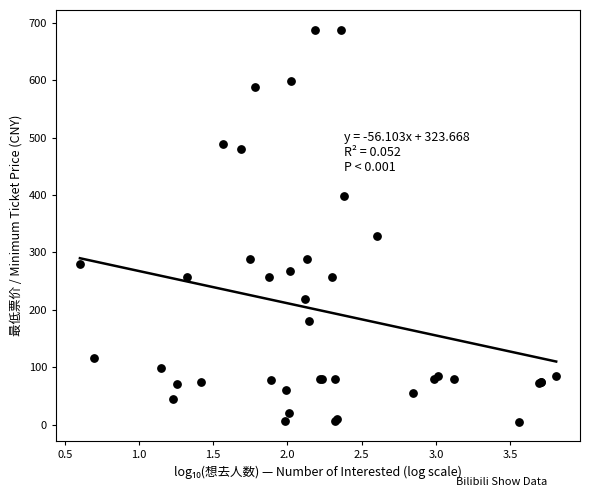

What Y value in the scatter plot is closest to 346?

328.0